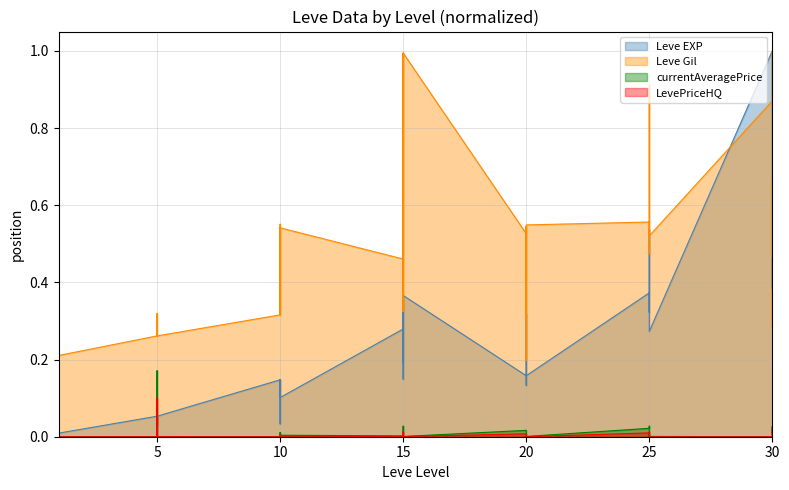

What is the difference between the maximum and minimum values in the Leve Gil series?

0.8